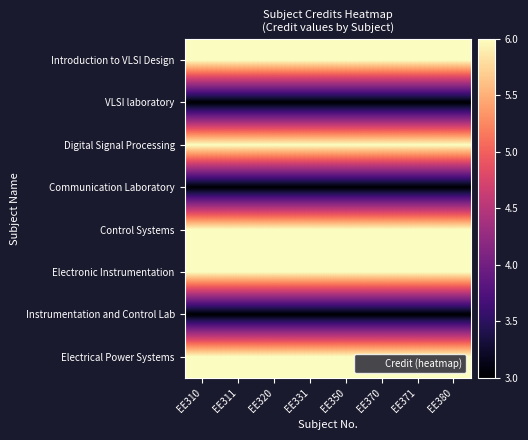

Reading right to left, extract all data points from this chart.

Introduction to VLSI Design: EE380=6	EE371=6	EE370=6	EE350=6	EE331=6	EE320=6	EE311=6	EE310=6
VLSI laboratory: EE380=3	EE371=3	EE370=3	EE350=3	EE331=3	EE320=3	EE311=3	EE310=3
Digital Signal Processing: EE380=6	EE371=6	EE370=6	EE350=6	EE331=6	EE320=6	EE311=6	EE310=6
Communication Laboratory: EE380=3	EE371=3	EE370=3	EE350=3	EE331=3	EE320=3	EE311=3	EE310=3
Control Systems: EE380=6	EE371=6	EE370=6	EE350=6	EE331=6	EE320=6	EE311=6	EE310=6
Electronic Instrumentation: EE380=6	EE371=6	EE370=6	EE350=6	EE331=6	EE320=6	EE311=6	EE310=6
Instrumentation and Control Lab: EE380=3	EE371=3	EE370=3	EE350=3	EE331=3	EE320=3	EE311=3	EE310=3
Electrical Power Systems: EE380=6	EE371=6	EE370=6	EE350=6	EE331=6	EE320=6	EE311=6	EE310=6